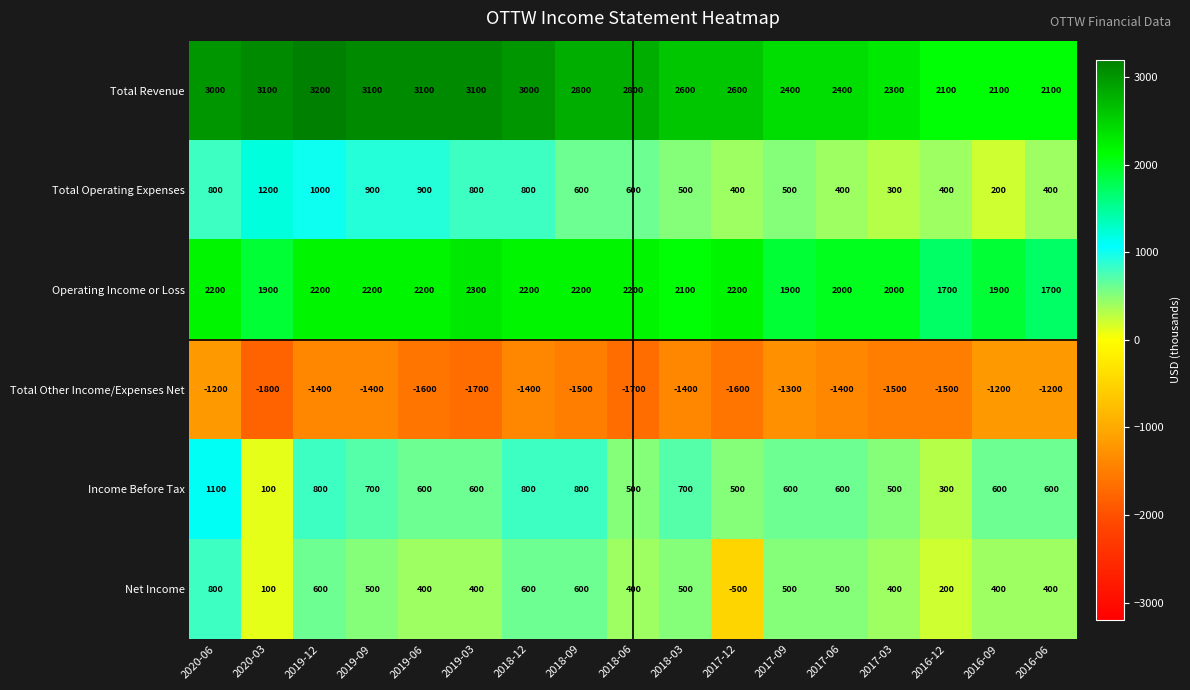

Which series changed the most between 2020-06 and 2017-06?

Total Revenue